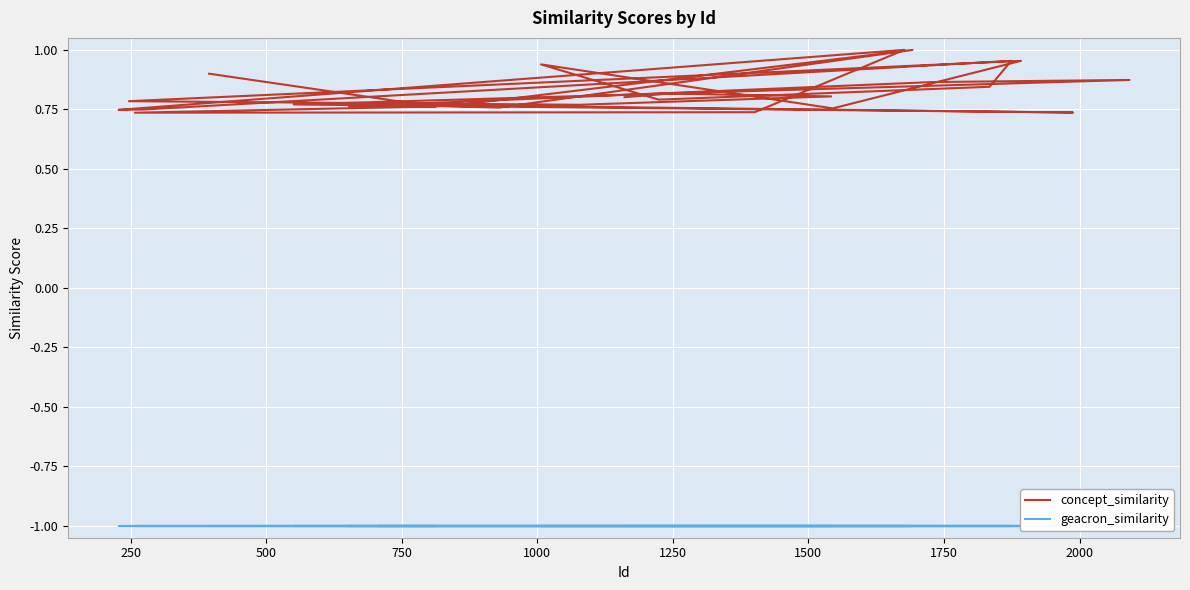

What is the label of the 5th point from the left?

1000